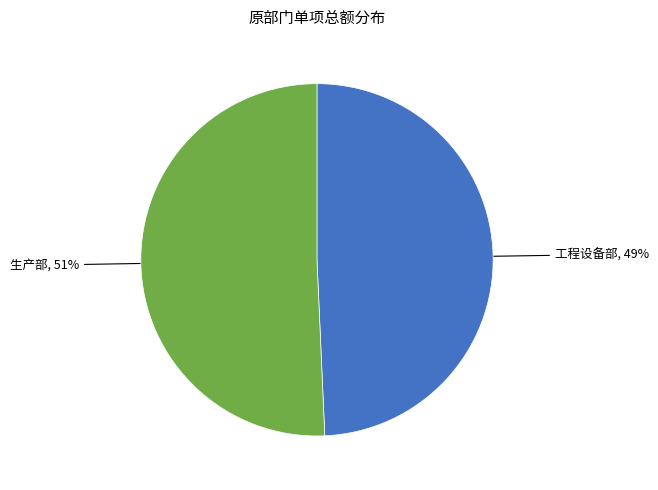

To the nearest percent, what portion does 生产部 represent?

51%